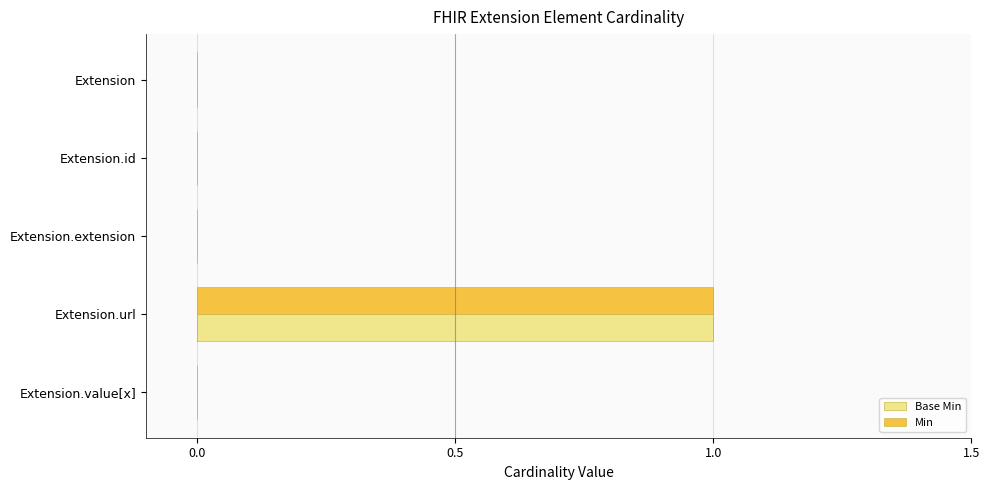

Which category has the highest value in the Base Min series?

Extension.url